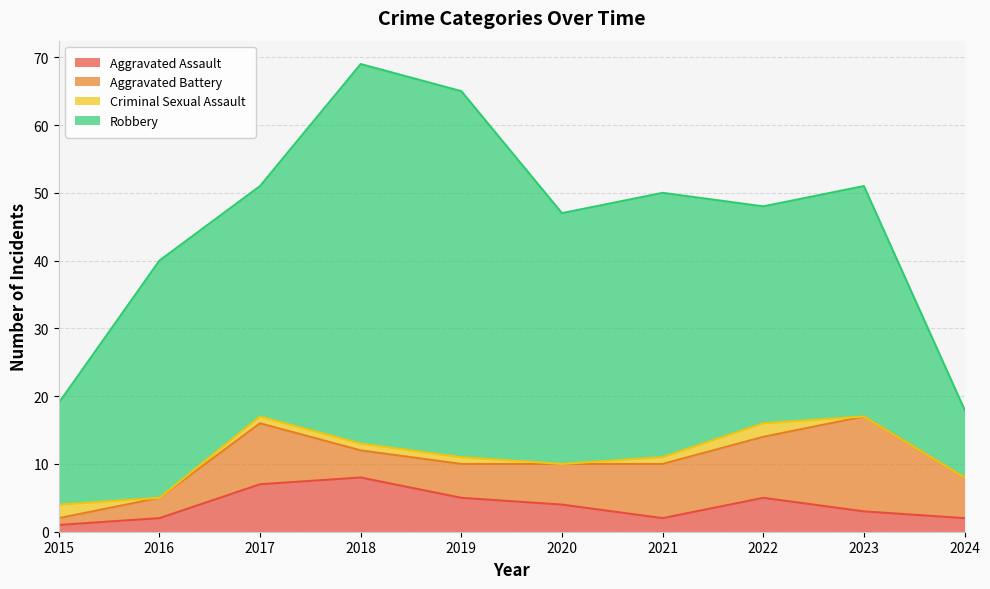

What is the total value across all series at 2021?

50